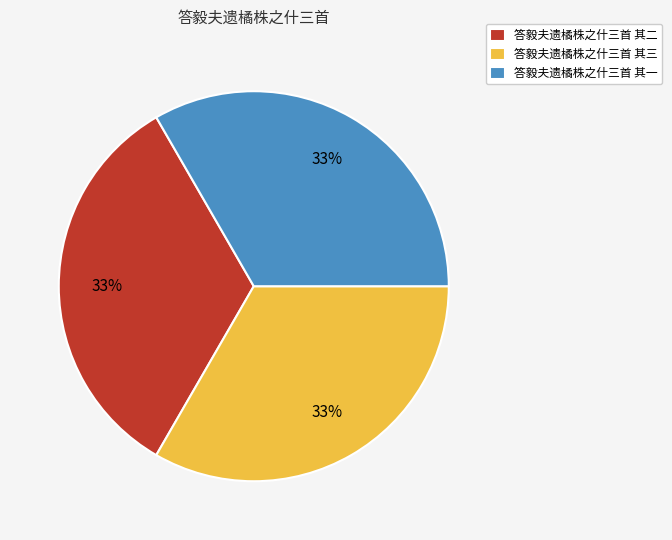

Does 答毅夫遗橘株之什三首 其二 account for over 50% of the chart?

No